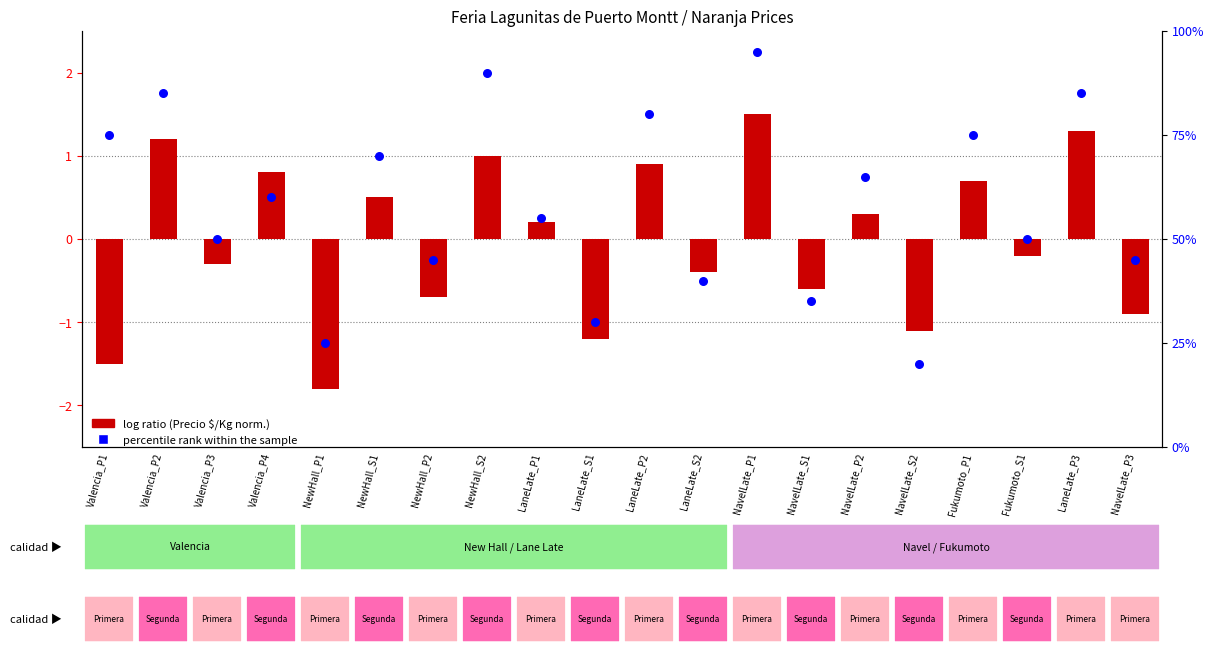

What is the total value across all series at NavelLate_P2?

65.3